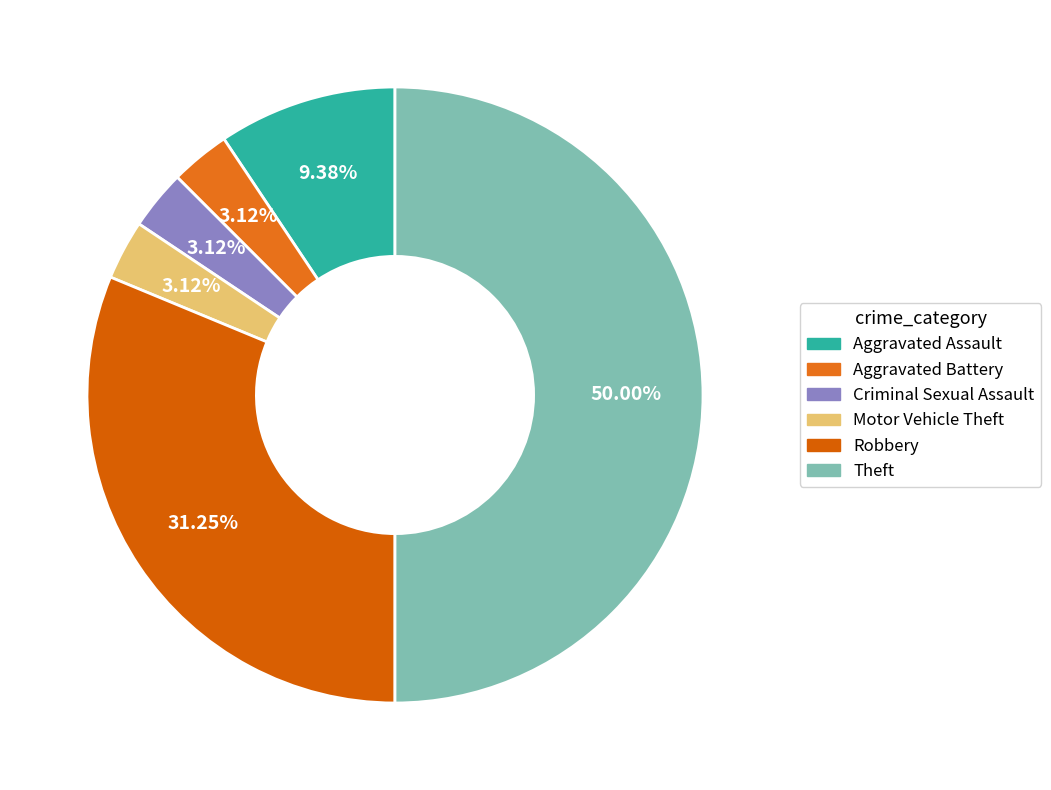

Is the sum of Motor Vehicle Theft and Aggravated Battery greater than half?

No